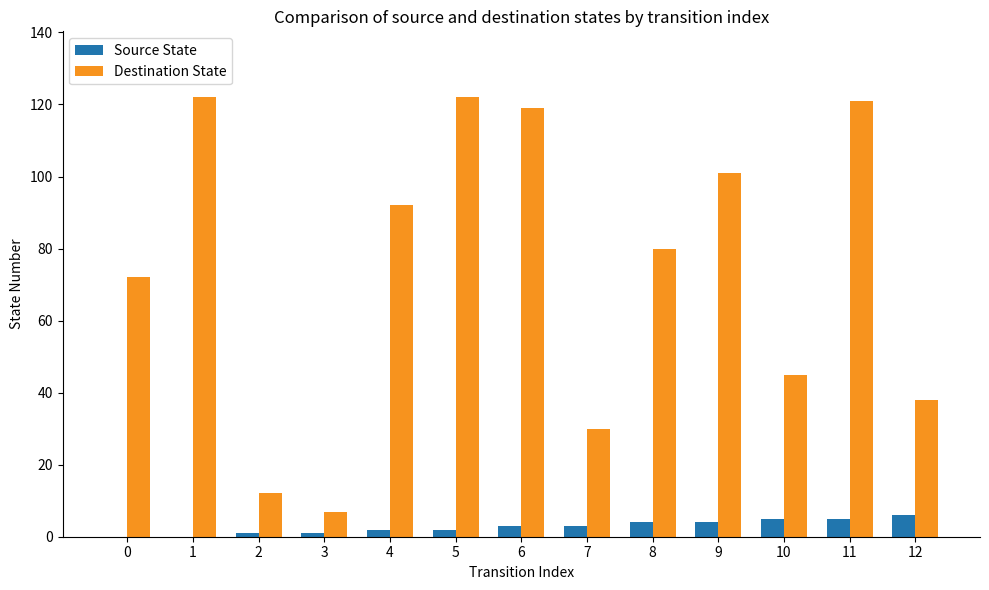

Between 4 and 11, which series saw the biggest shift?

Destination State